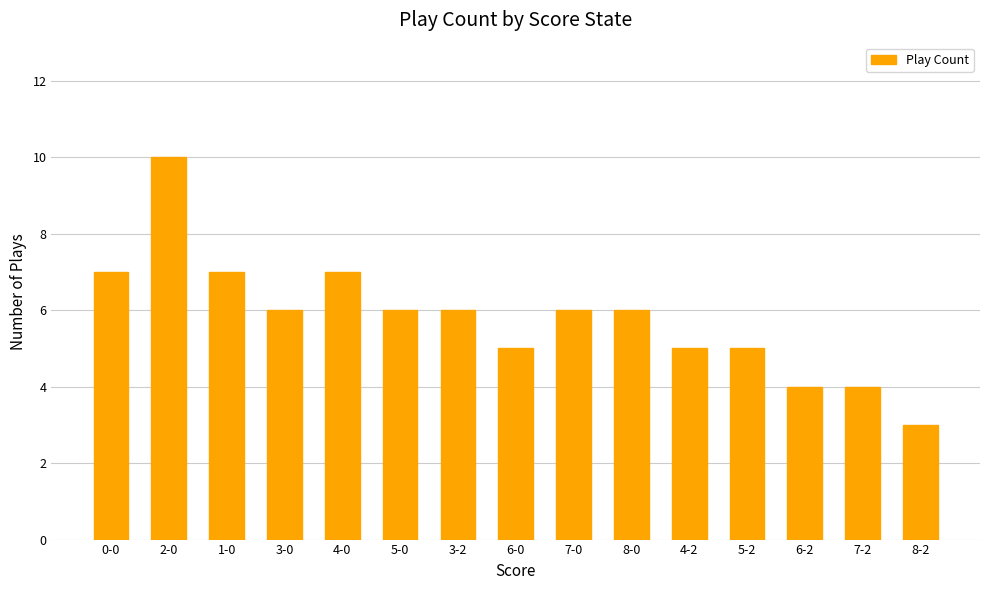

What is the value of the 5th bar from the left?

7